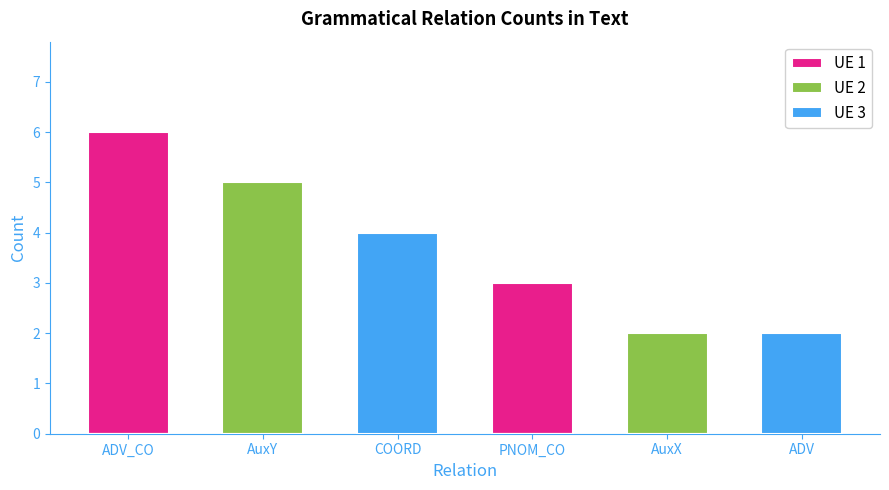

What is the difference between the maximum and minimum values in the UE 1 series?

6